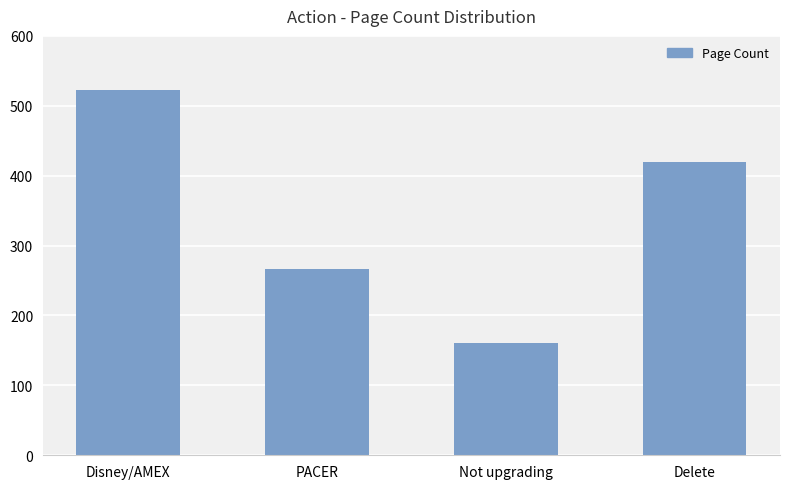

Is it true that the value at Delete is 420?

True